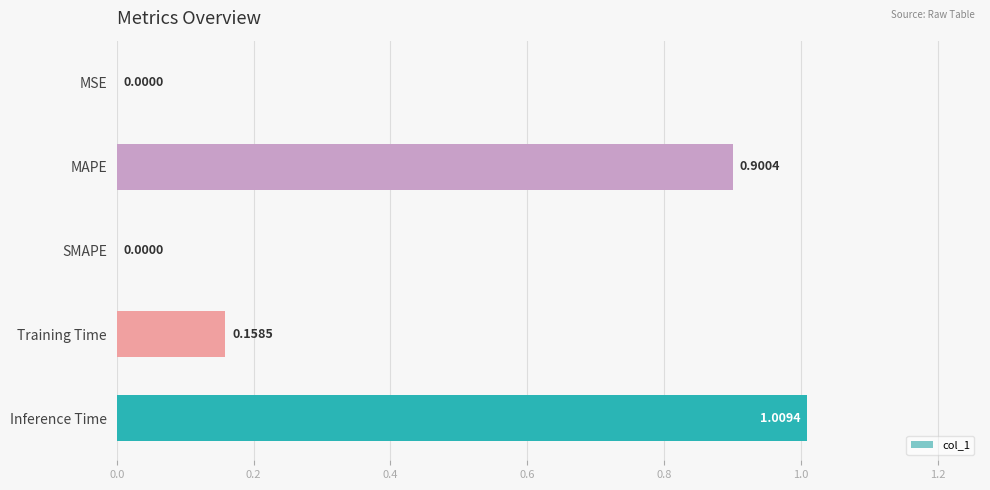

What is the sum of all values?

2.1